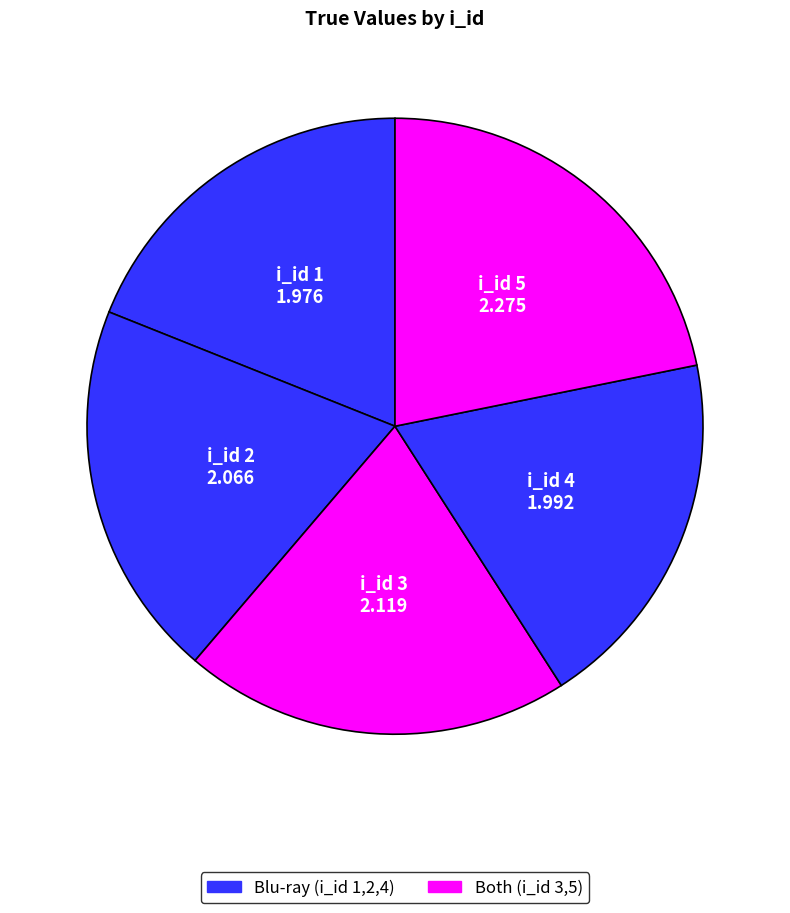

Which slice is the largest?

5